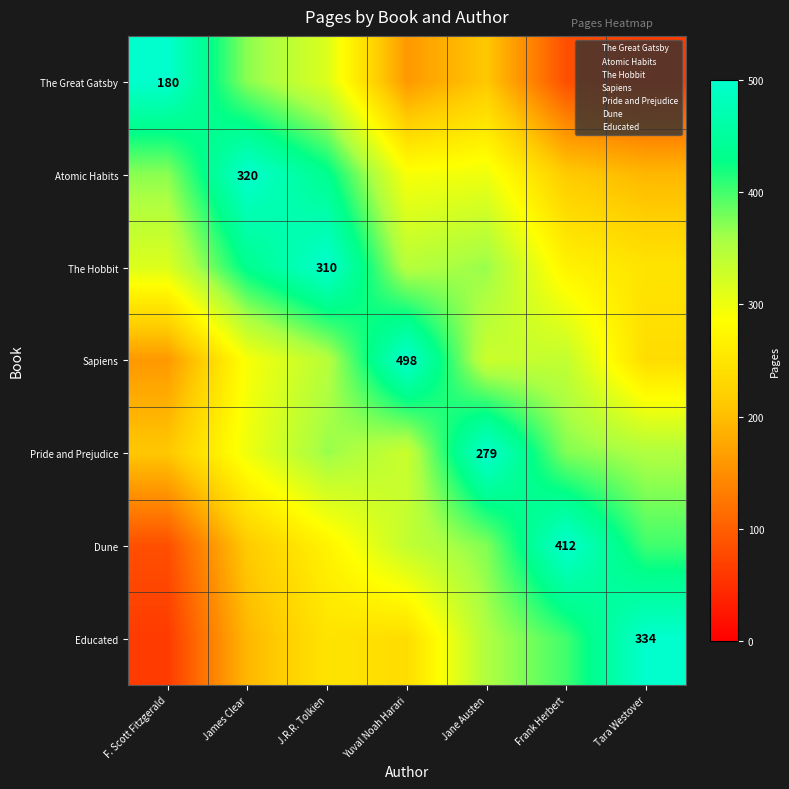

What is the difference between the highest and lowest values at Tara Westover?

437.0